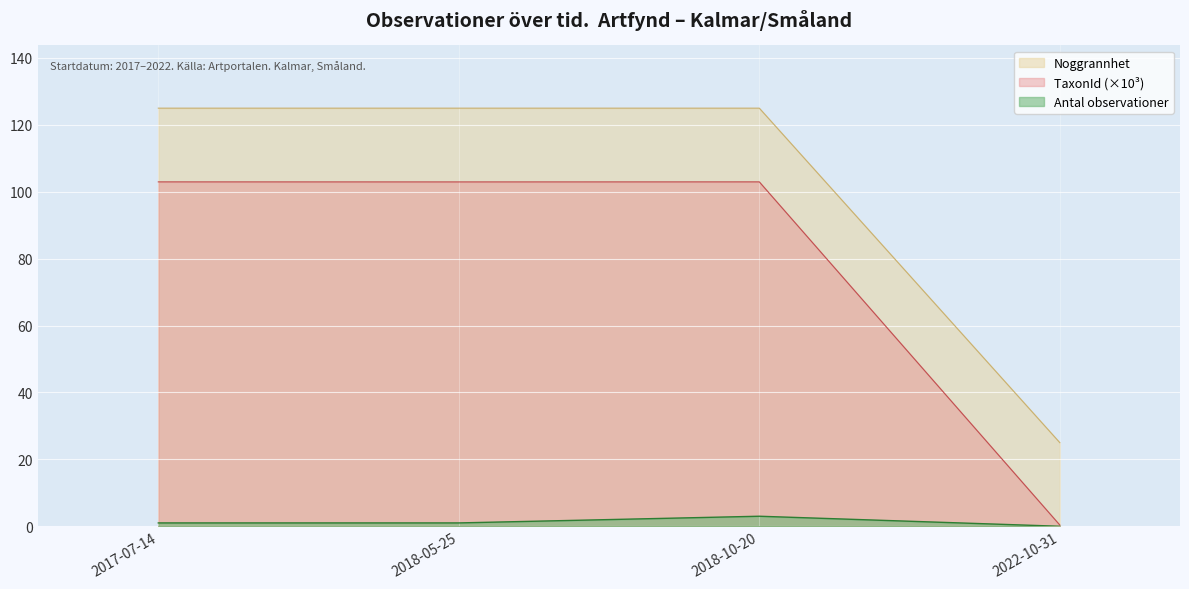

The value of Noggrannhet at 2017-07-14 is 125.0. True or false?

True